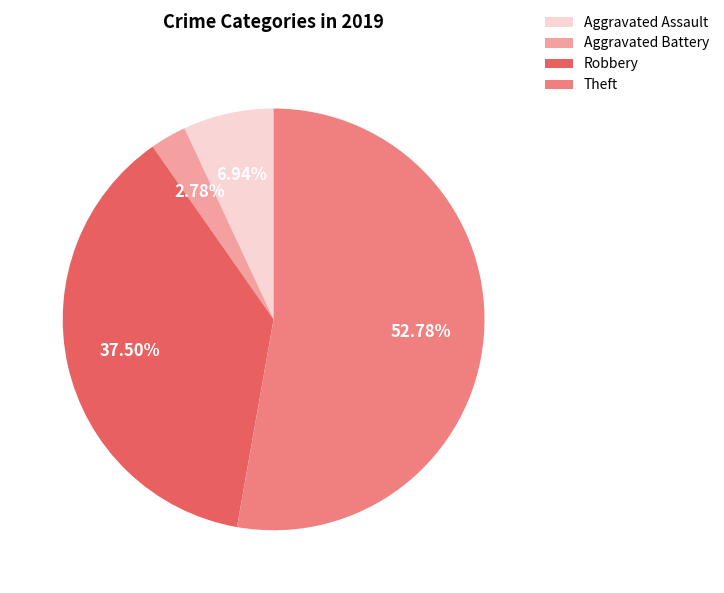

What percentage is the Theft slice, to the nearest percent?

53%